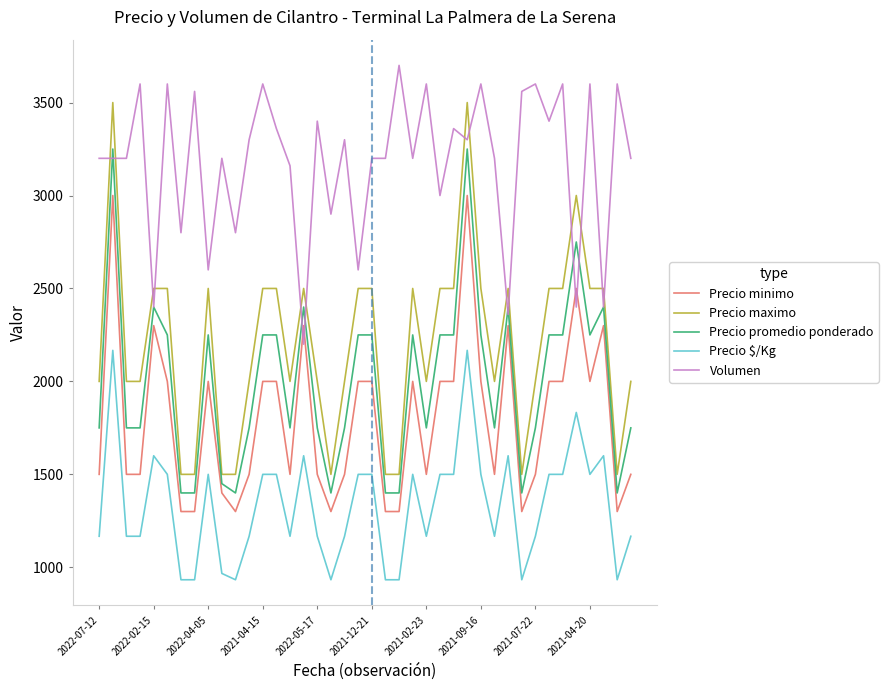

Which series has the largest total across all categories?

Volumen